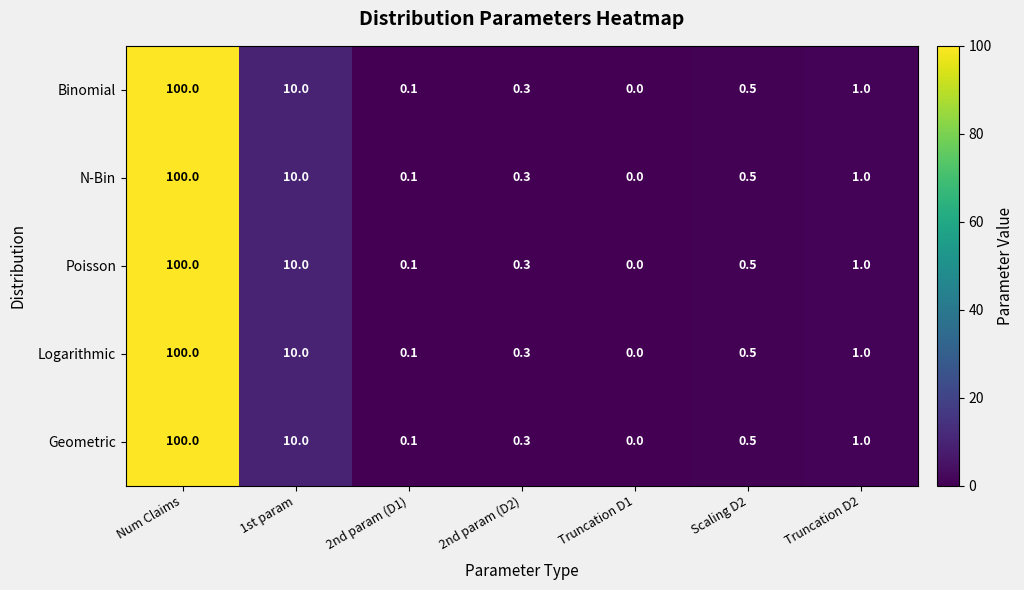

At which category is the sum across all series the highest?

Num Claims